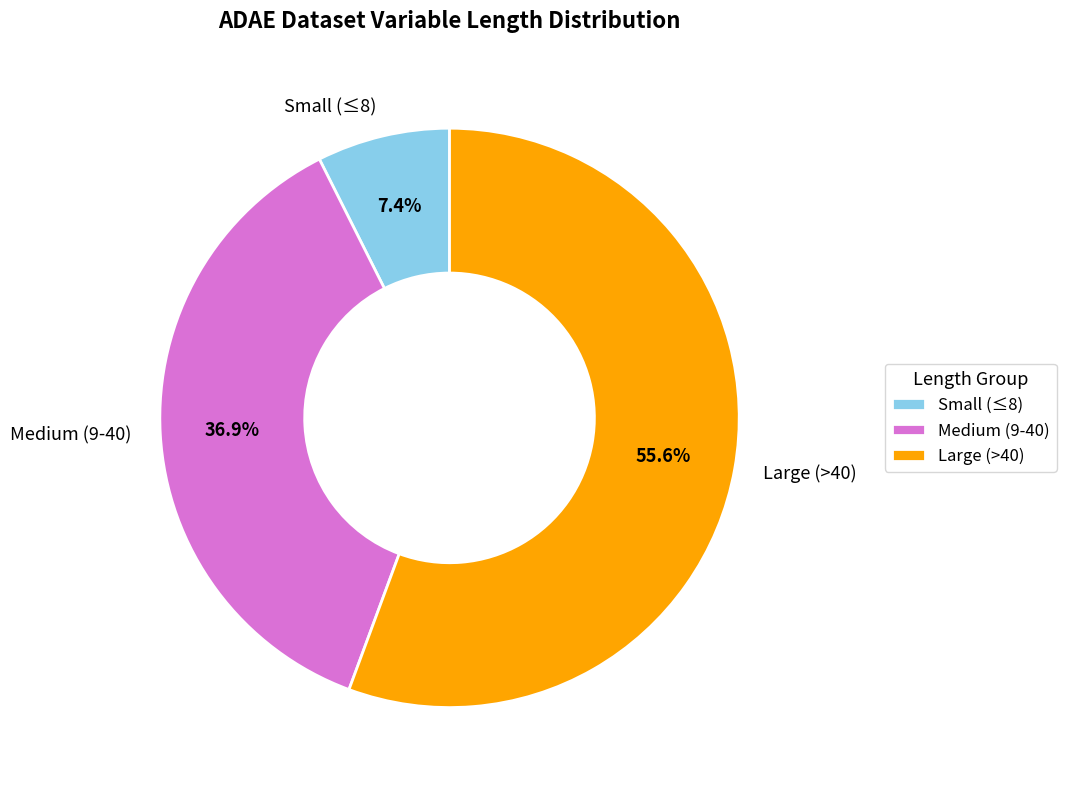

Rank the categories by value from highest to lowest.

Large (>40), Medium (9-40), Small (≤8)